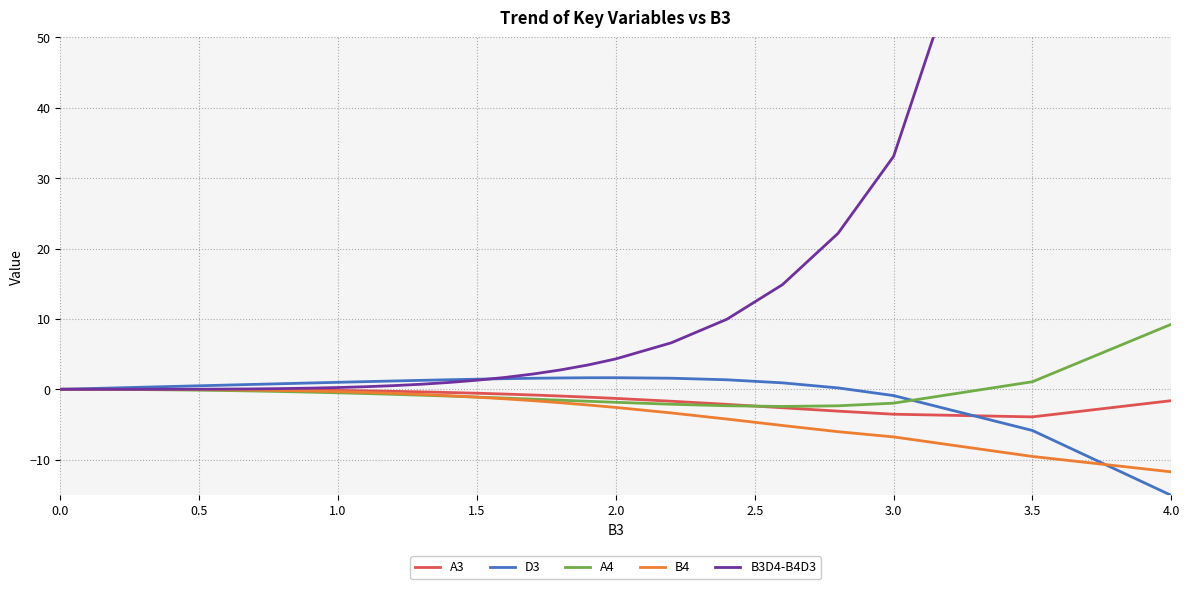

What is the minimum value for A4?

-2.4